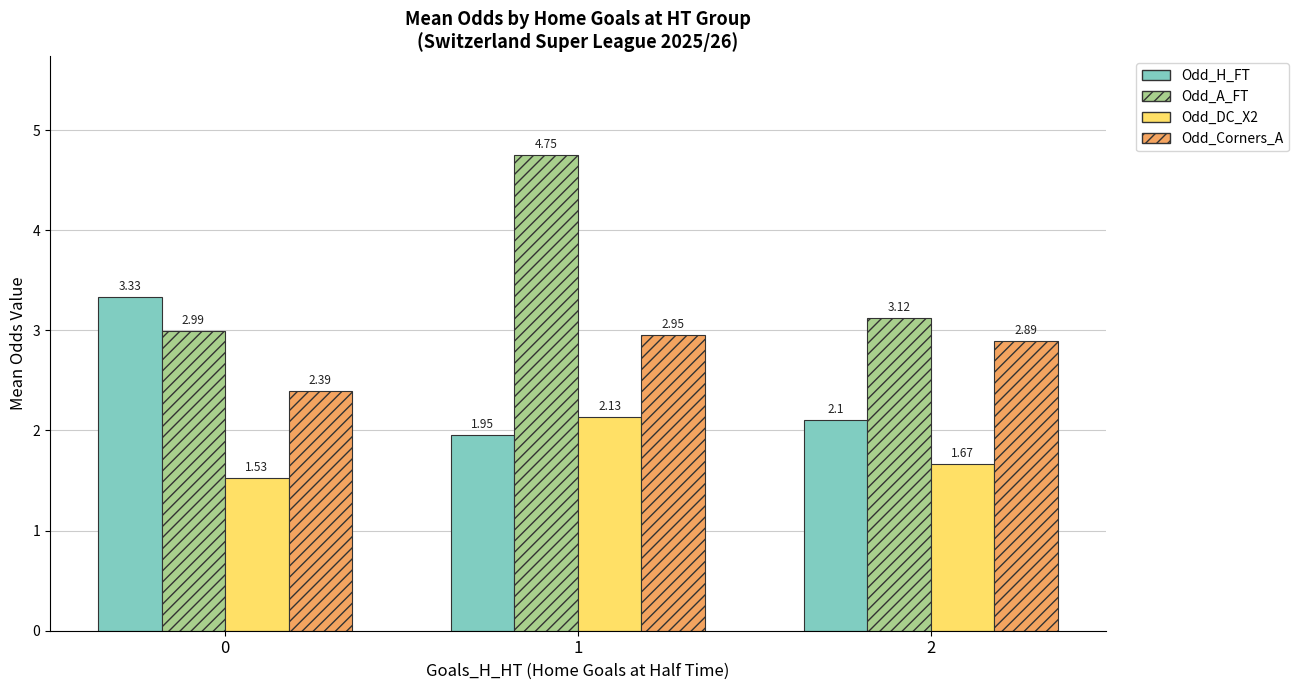

Is it true that Odd_DC_X2 equals 2.1 at 1?

True